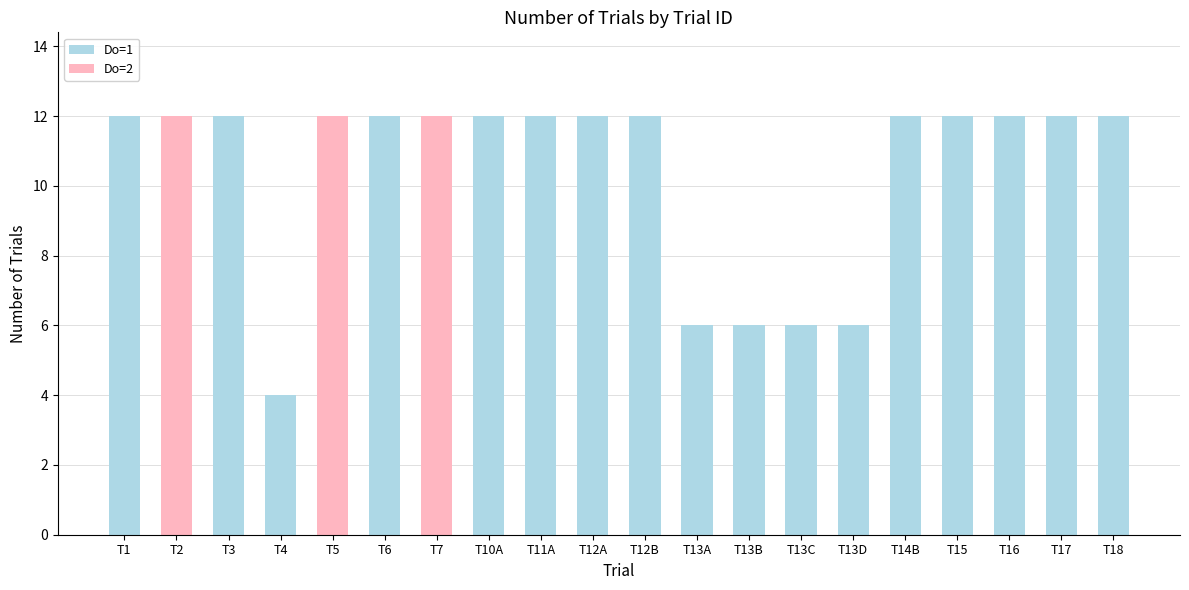

What is the highest value of the Do=1 series?

12